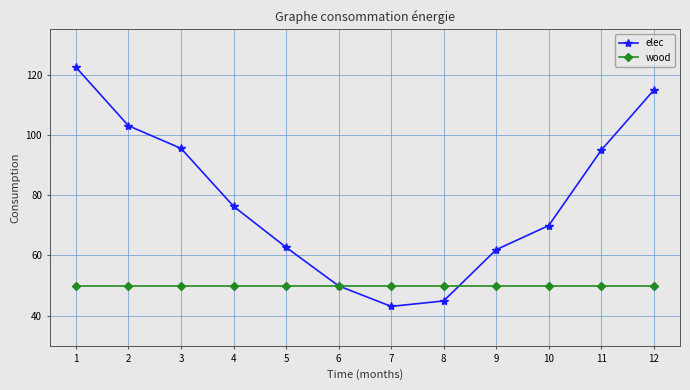

What is the minimum value for elec?

43.1